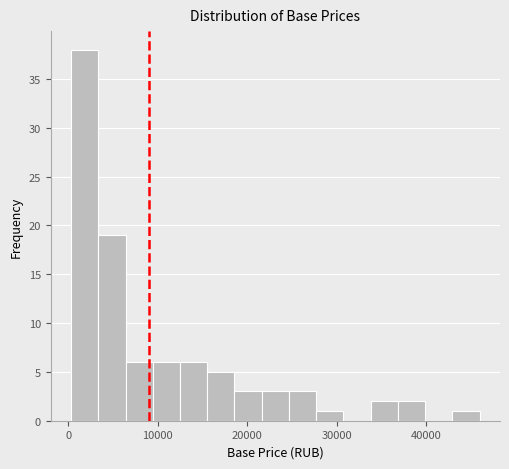

Around what value on the x-axis is the tallest bar? Give the approximate position of its centre, as read against the axis.

2000